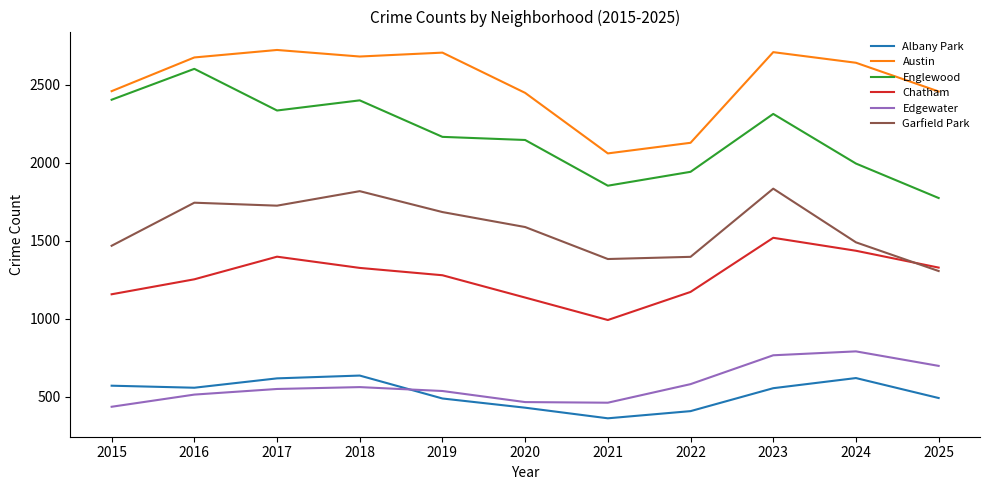

How many lines are shown in the chart?

6